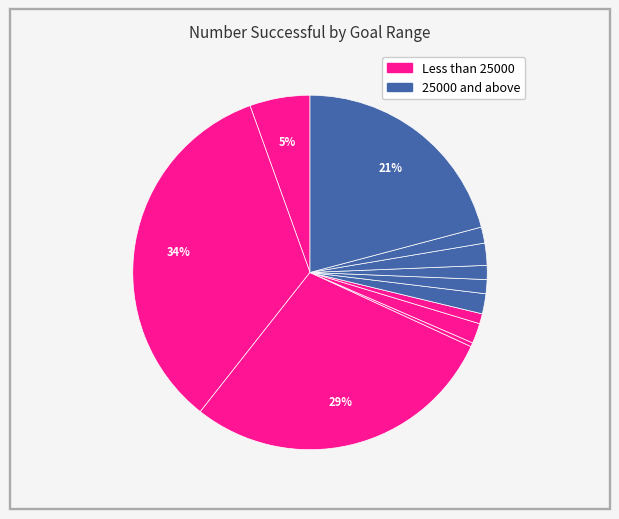

To the nearest percent, what is the difference between the largest and smallest slice percentages?

34%